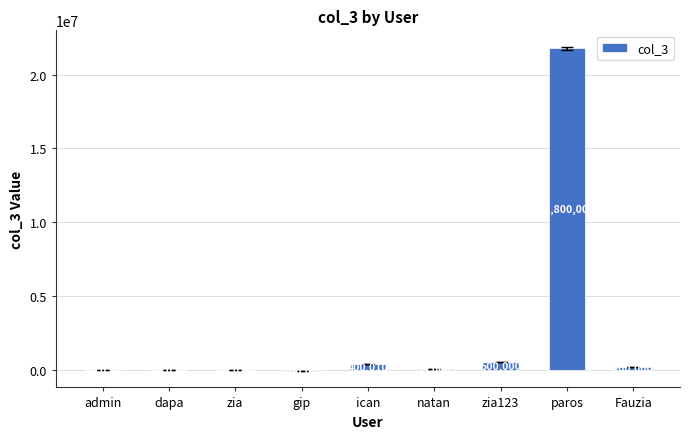

The chart shows a value of 7848043 at paros. True or false?

False